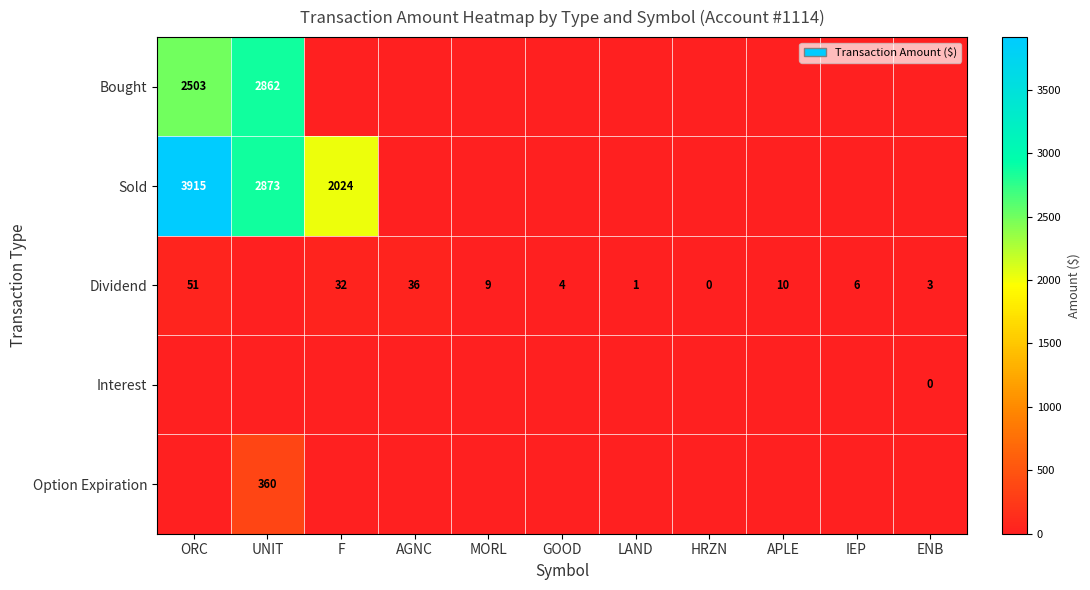

The value of Bought at UNIT is 2862. True or false?

True